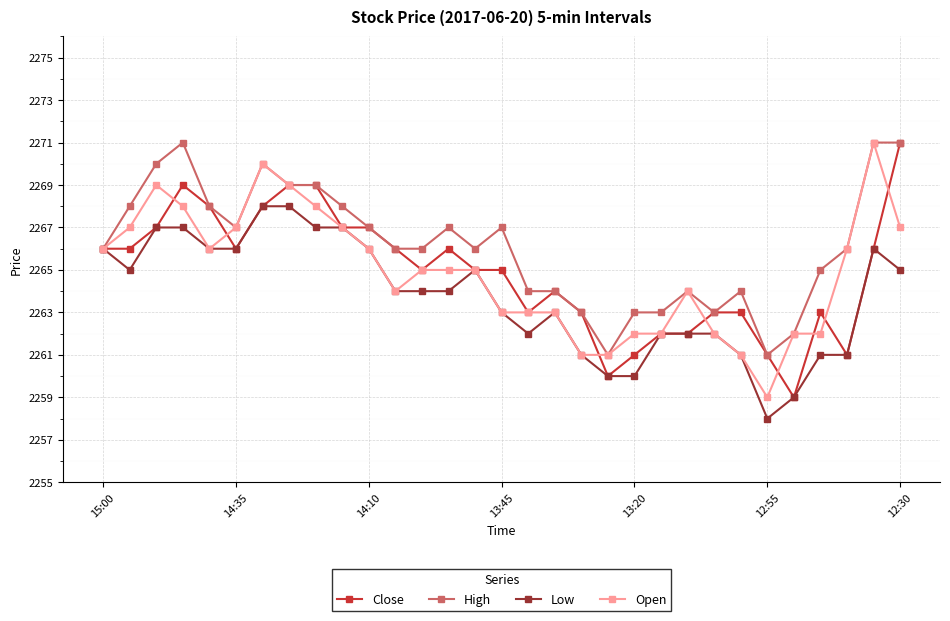

What is the lowest value of the Close series?

2259